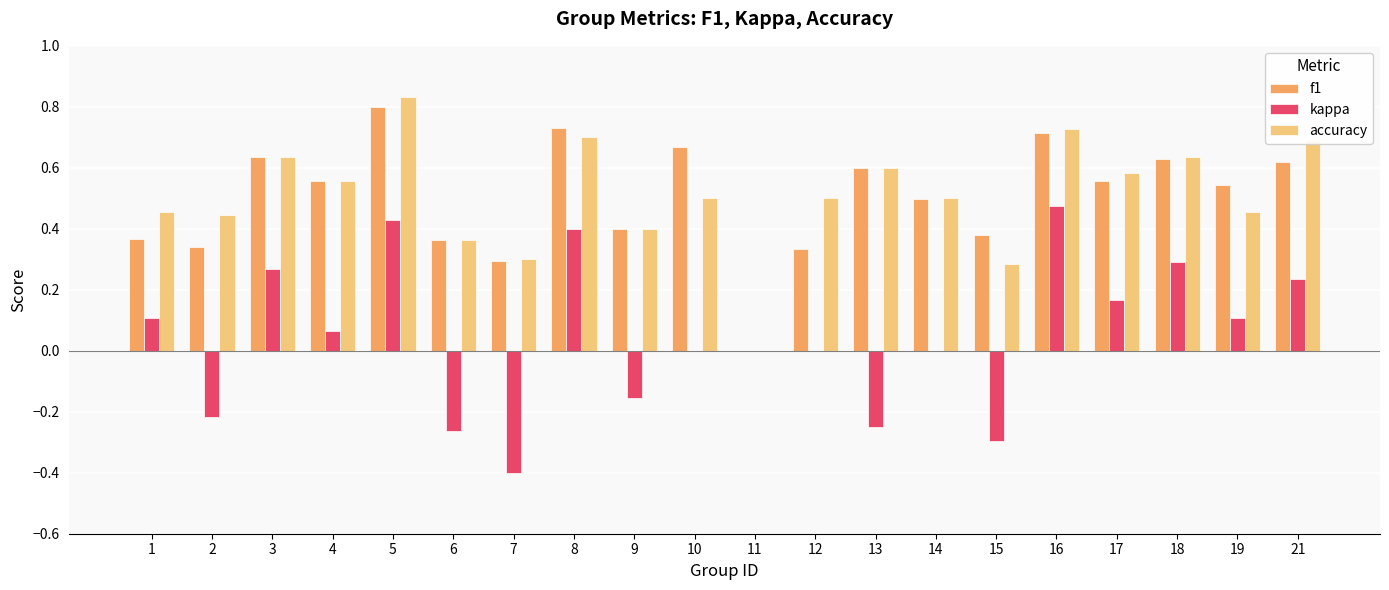

The value of f1 at 4 is 0.3. True or false?

False